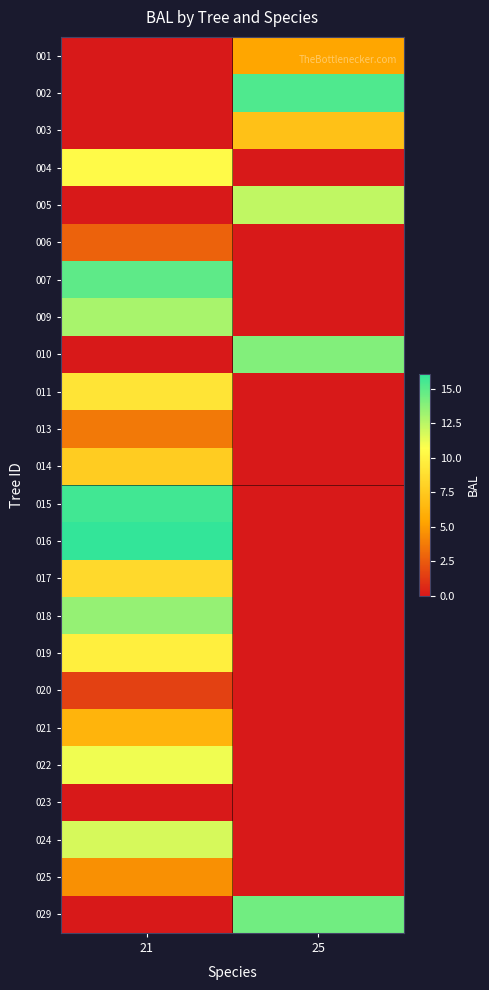

Reading left to right, transcribe all the data shown in this chart.

001: 21=0.0	25=5.4
002: 21=0.0	25=15.3
003: 21=0.0	25=7.0
004: 21=10.4	25=0.0
005: 21=0.0	25=12.3
006: 21=2.8	25=0.0
007: 21=14.9	25=0.0
009: 21=12.9	25=0.0
010: 21=0.0	25=13.9
011: 21=9.1	25=0.0
013: 21=3.7	25=0.0
014: 21=7.7	25=0.0
015: 21=15.7	25=0.0
016: 21=16.1	25=0.0
017: 21=8.4	25=0.0
018: 21=13.5	25=0.0
019: 21=9.8	25=0.0
020: 21=1.5	25=0.0
021: 21=6.2	25=0.0
022: 21=11.1	25=0.0
023: 21=0.0	25=0.0
024: 21=11.7	25=0.0
025: 21=4.6	25=0.0
029: 21=0.0	25=14.4